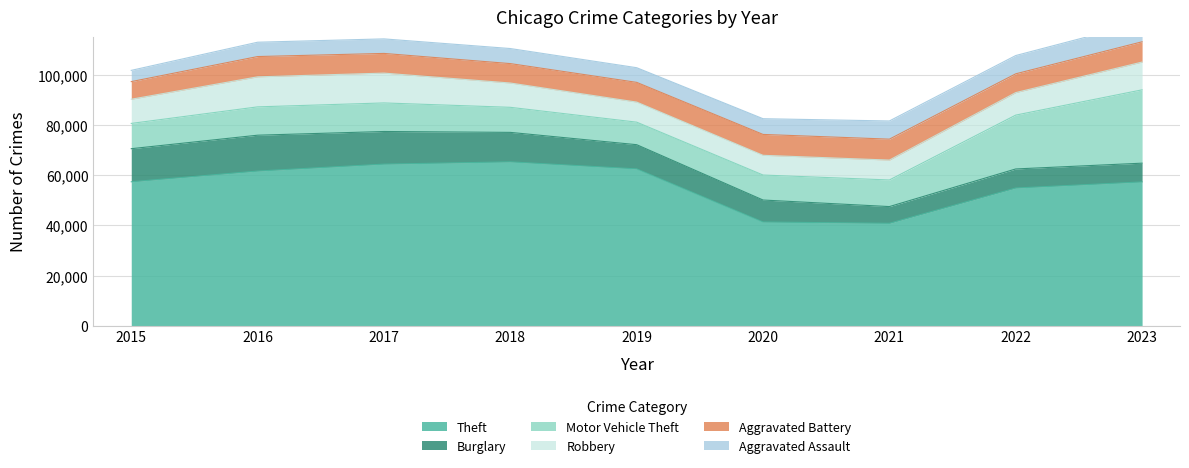

What is the sum of all Burglary values?

92342